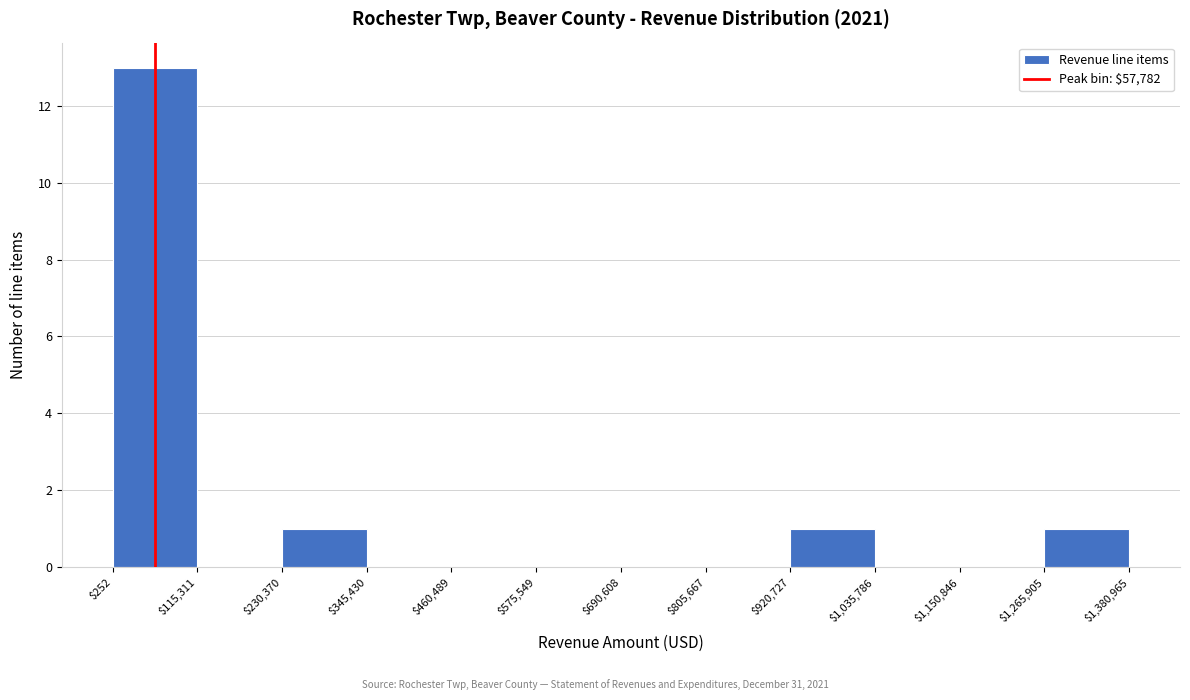

How tall is the bar that spans $230,370 to $345,430 on the x-axis? The values are not printed on the chart, so give them approximately, as read against the axis.

1